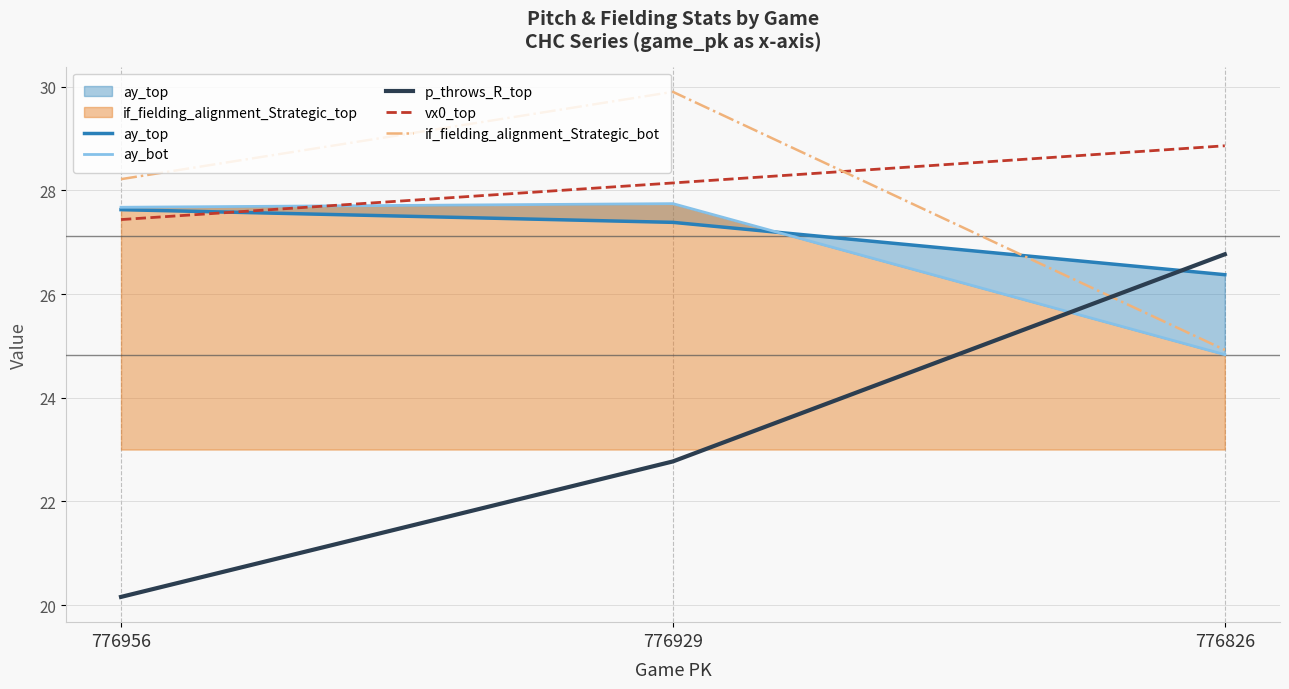

Is it true that ay_top equals 27.6 at 776956?

True